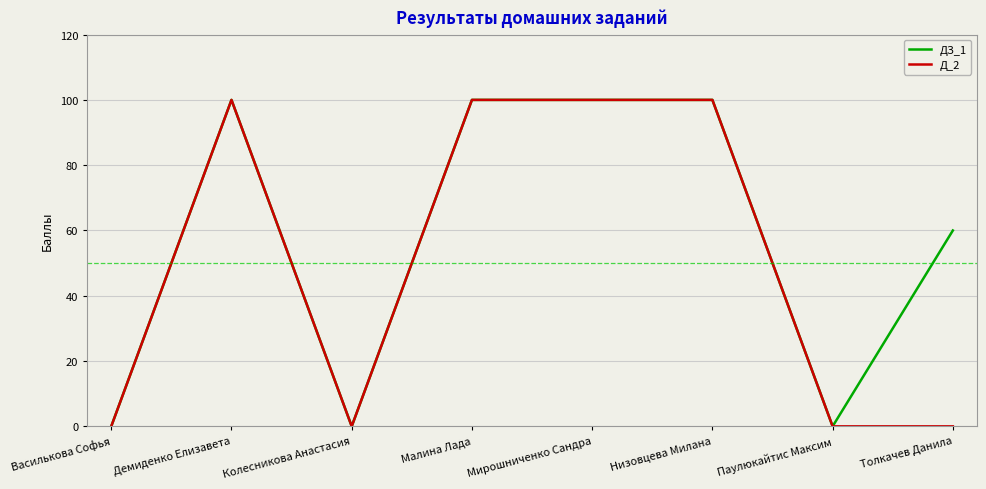

How many lines are shown in the chart?

2